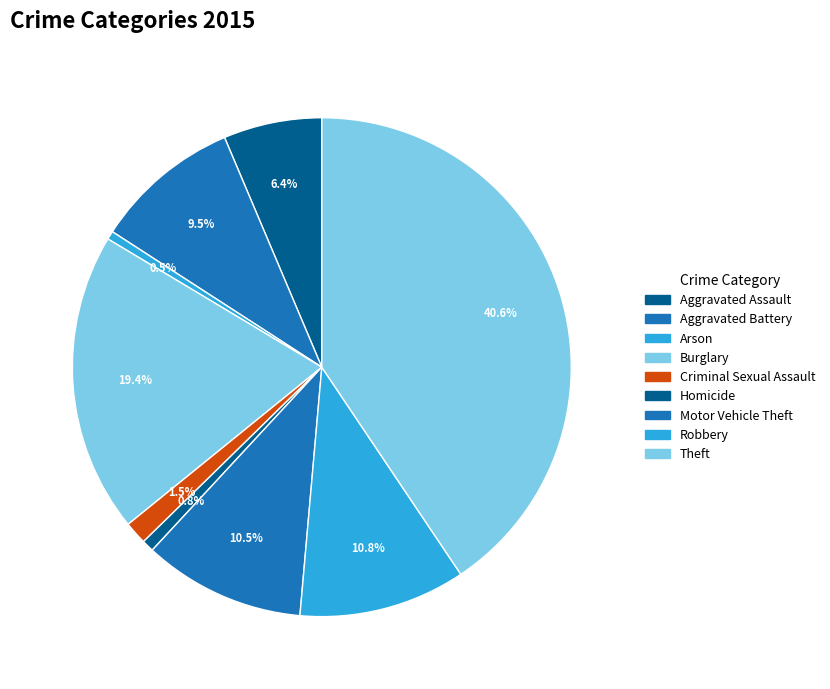

What percentage is the Criminal Sexual Assault slice, to the nearest percent?

1%